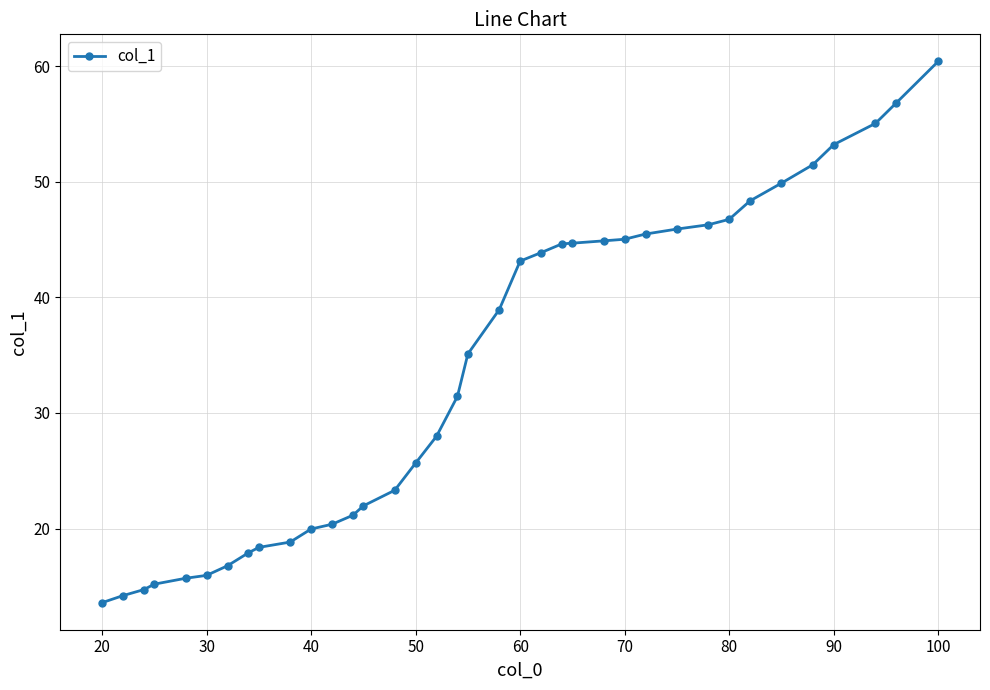

What is the greatest value displayed?

60.4